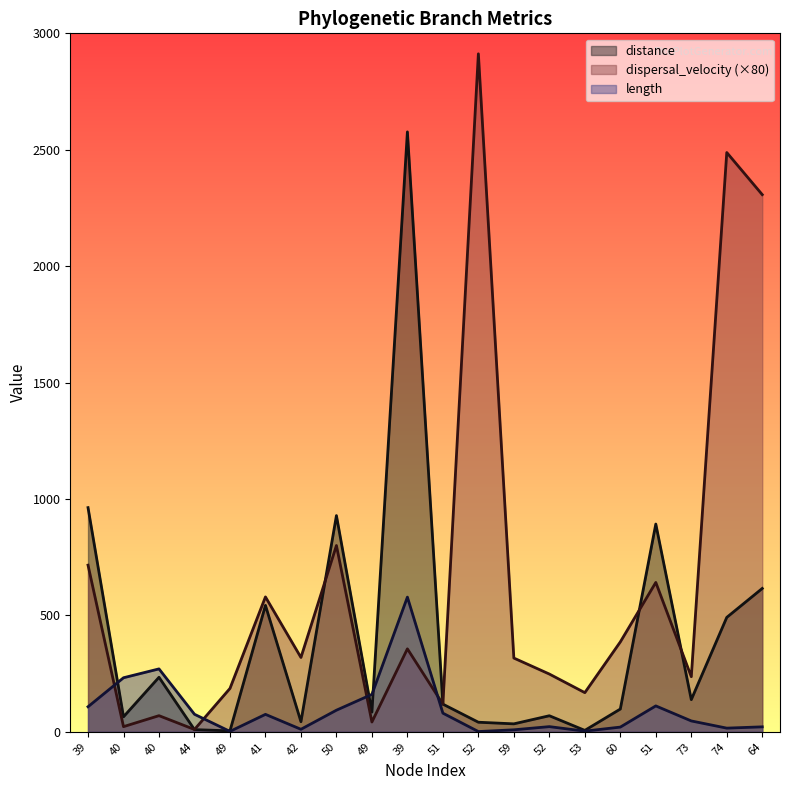

Which series has the largest range (max minus min)?

dispersal_velocity (×80)